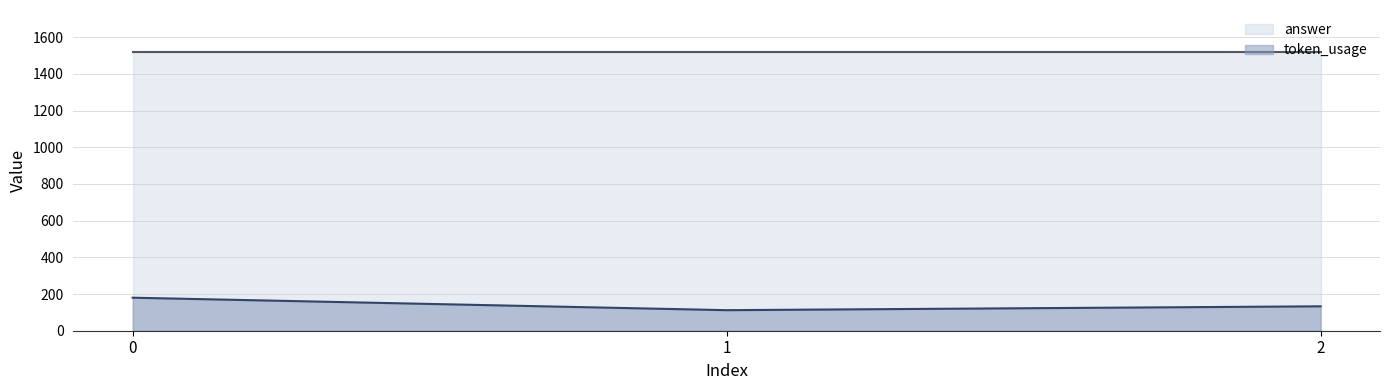

Between 1 and 2, which is larger?

2